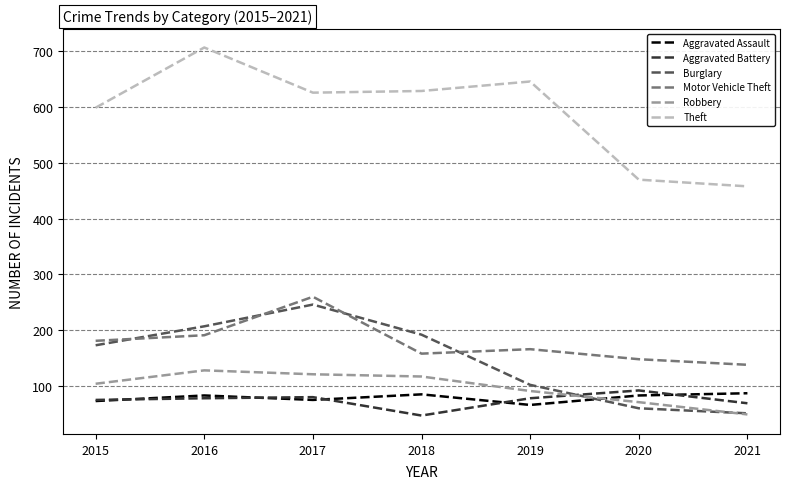

Between 2015 and 2016, which series saw the biggest shift?

Theft